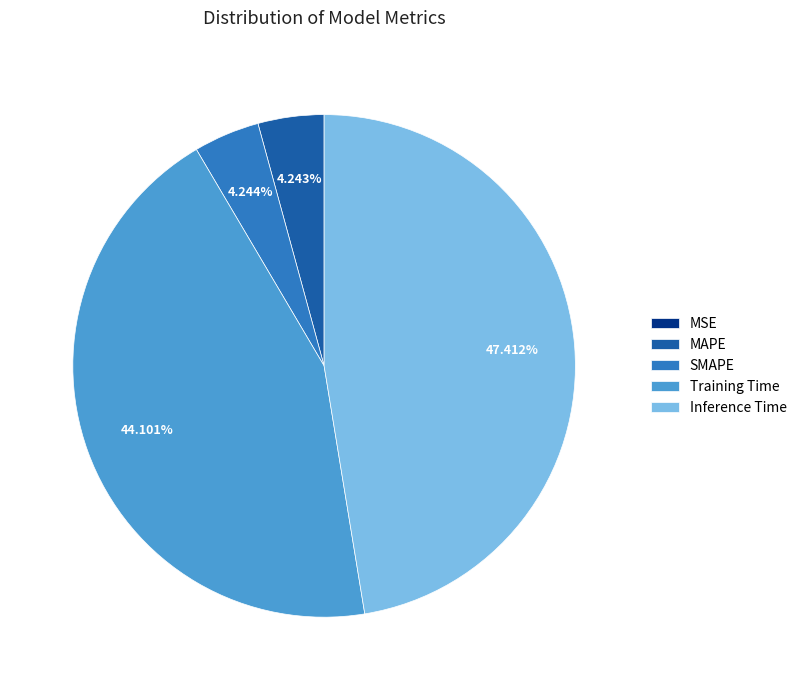

To the nearest percent, what is the difference between the Inference Time and Training Time slice percentages?

3%